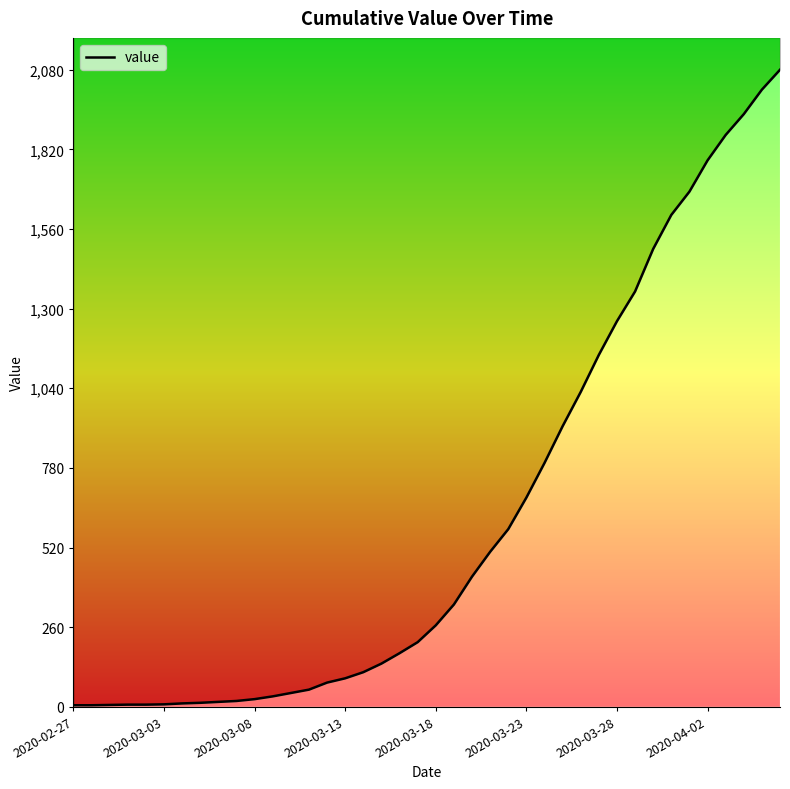

What is the value of the 22nd point from the left?

334